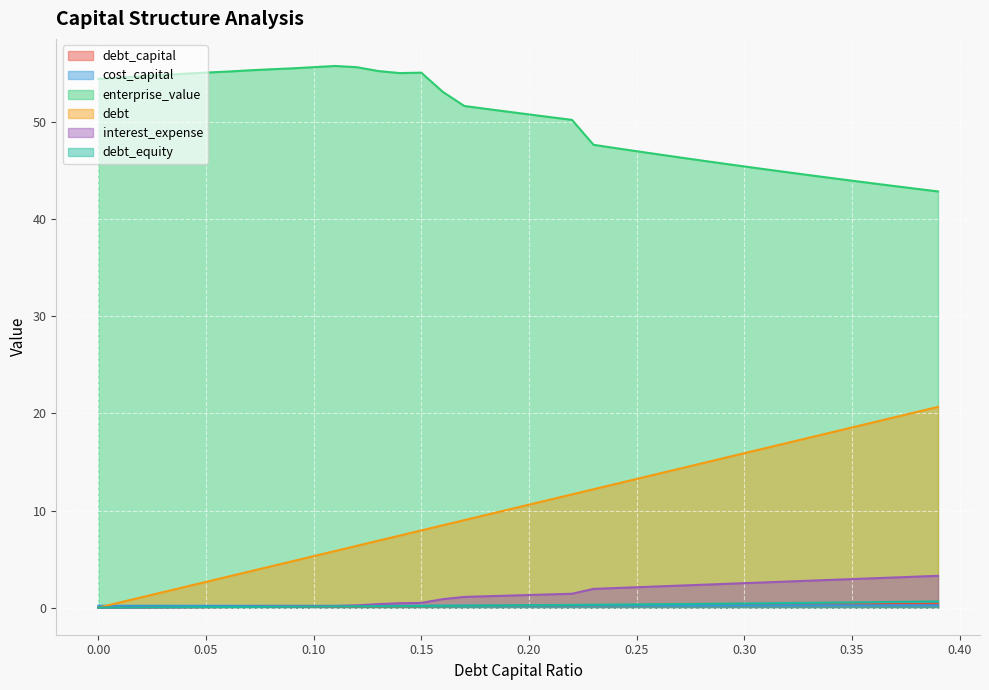

True or false: debt_equity and debt cross at least once.

False